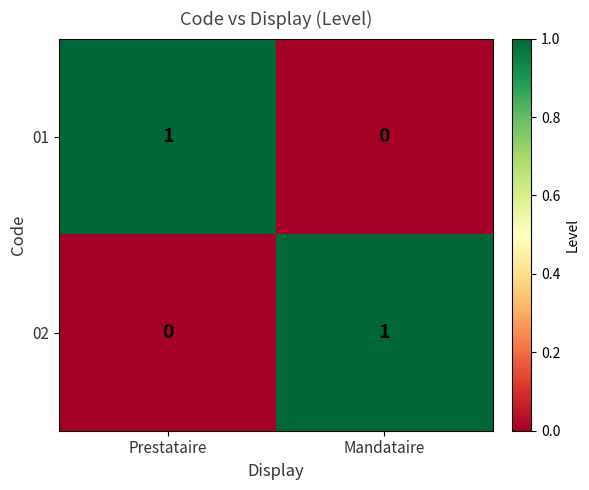

At Mandataire, list the series in order from smallest to largest.

01, 02